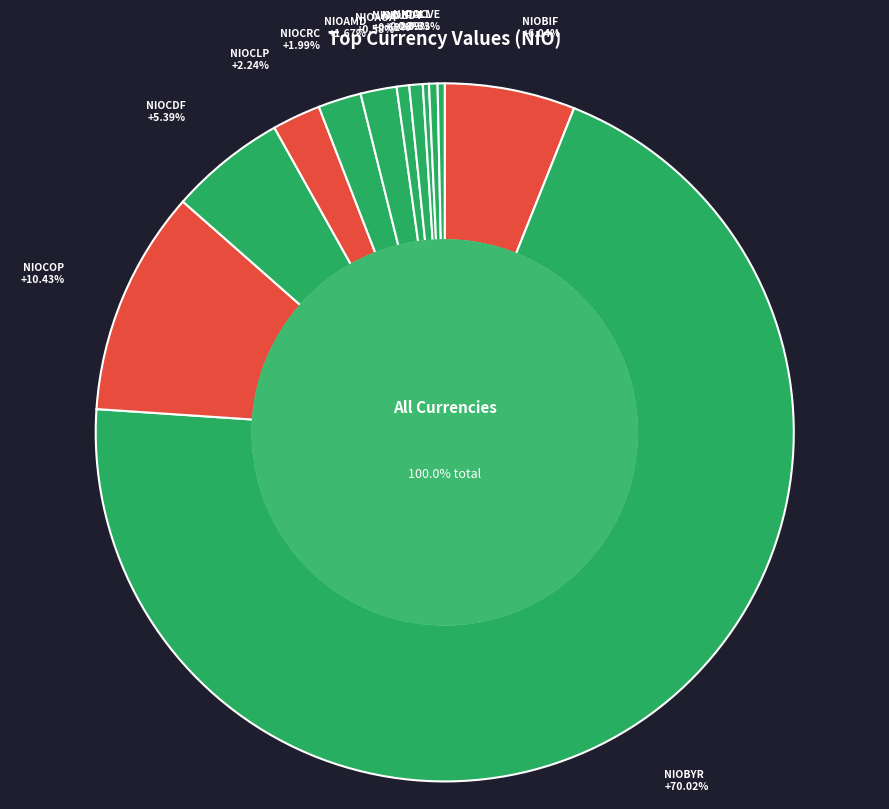

What is the majority slice?

NIOBYR